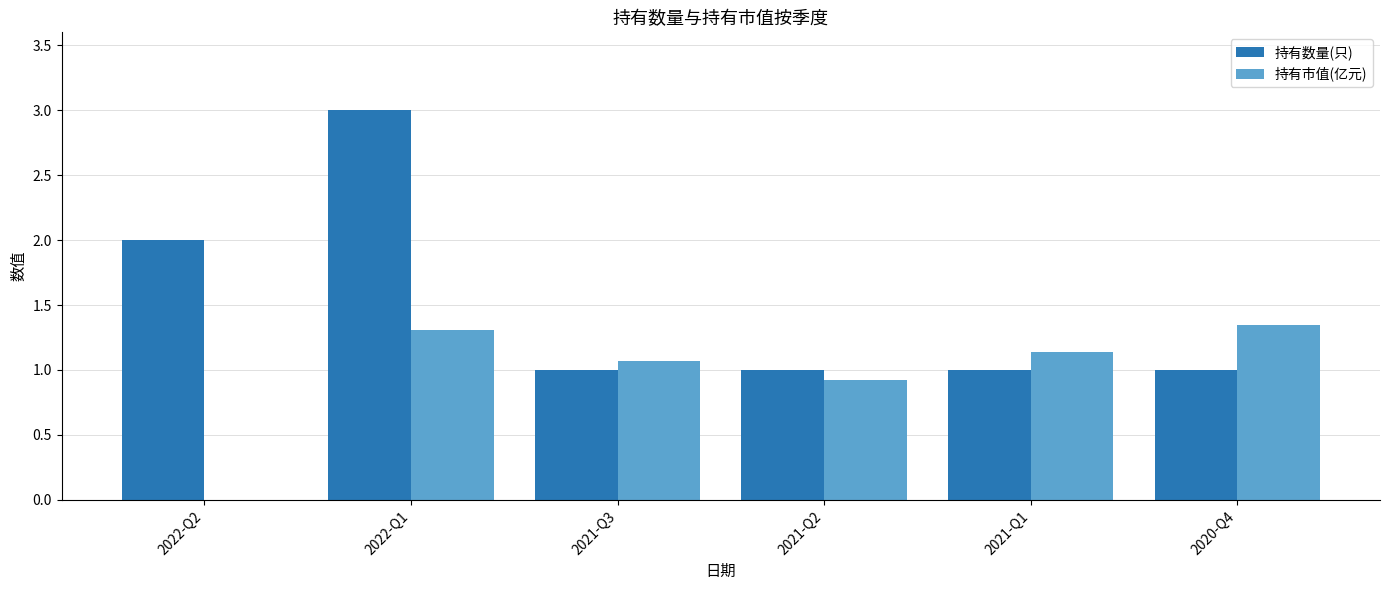

Are the bars horizontal?

No